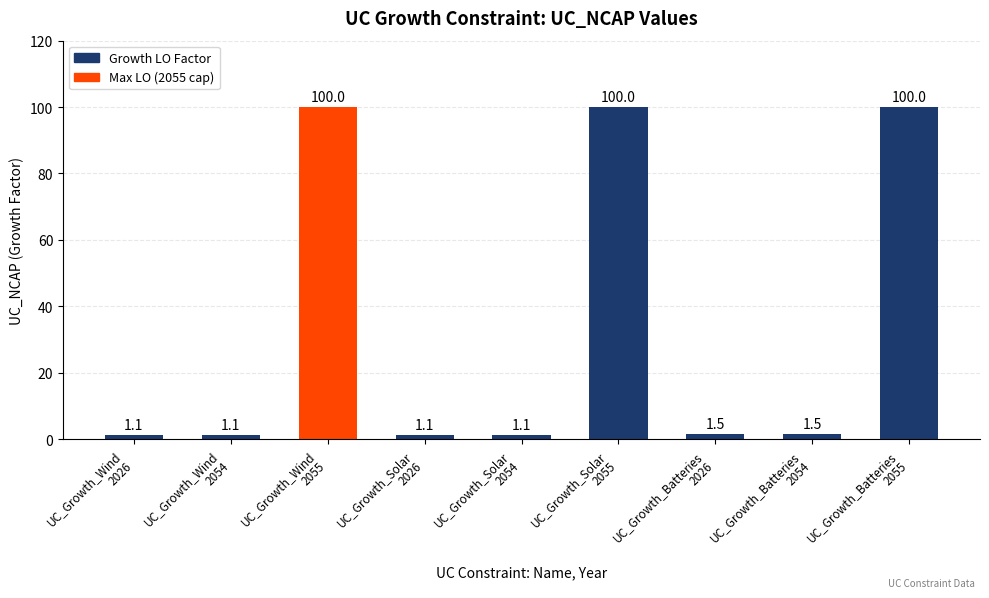

What is the minimum value shown in the chart?

1.1